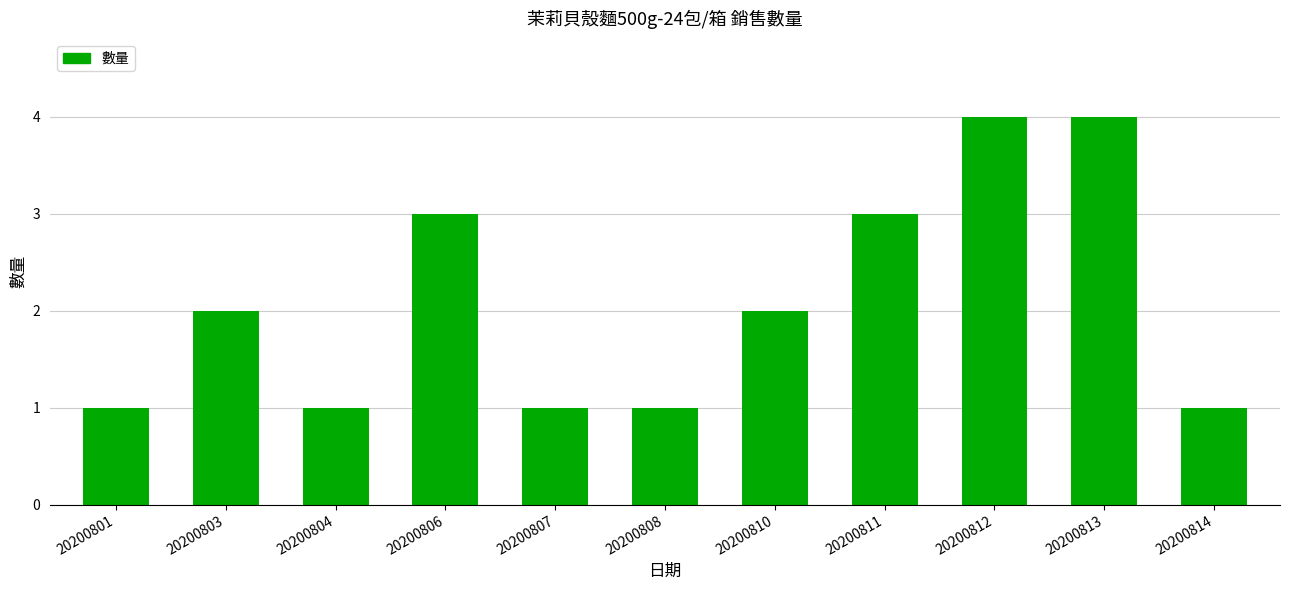

What is the sum of all values?

23